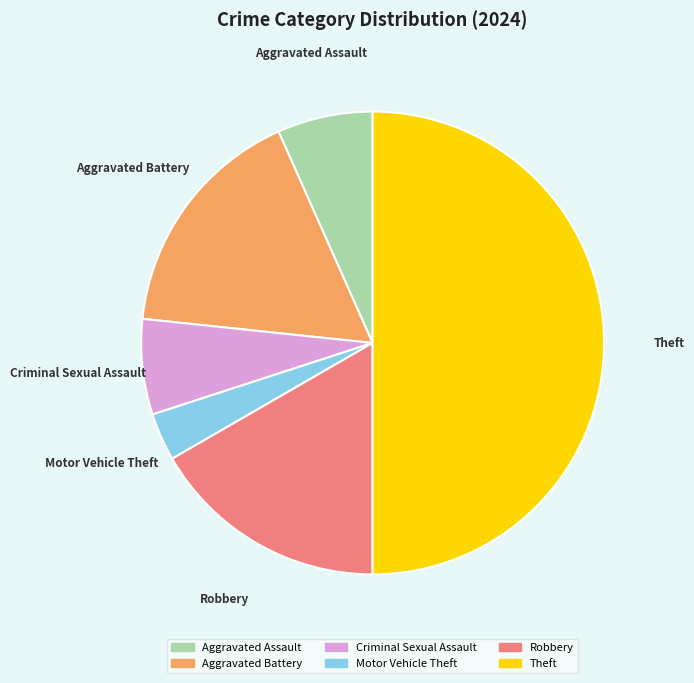

Combined, do Criminal Sexual Assault and Motor Vehicle Theft account for over 50%?

No